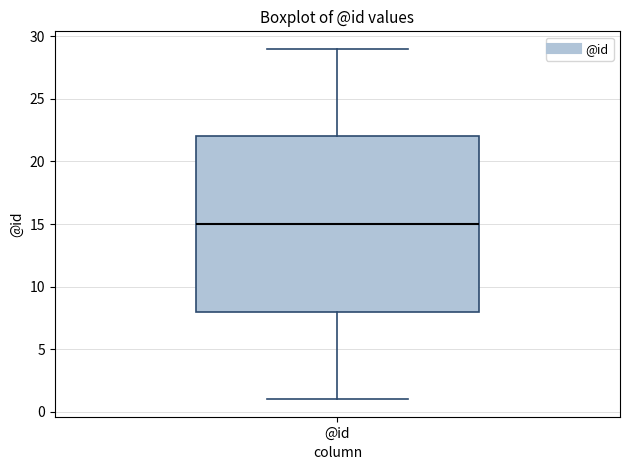

Where is the lower edge of the box for @id on the y-axis? The values are not printed on the chart, so give them approximately, as read against the axis.

8